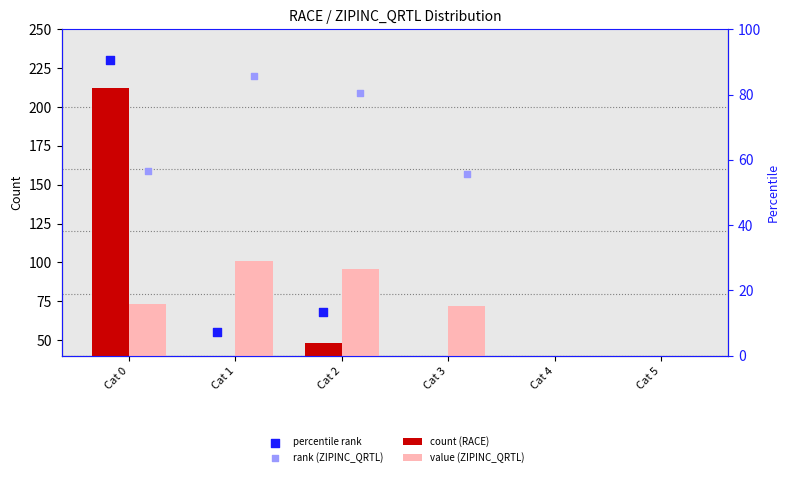

Which series contains the highest Y value?

percentile rank